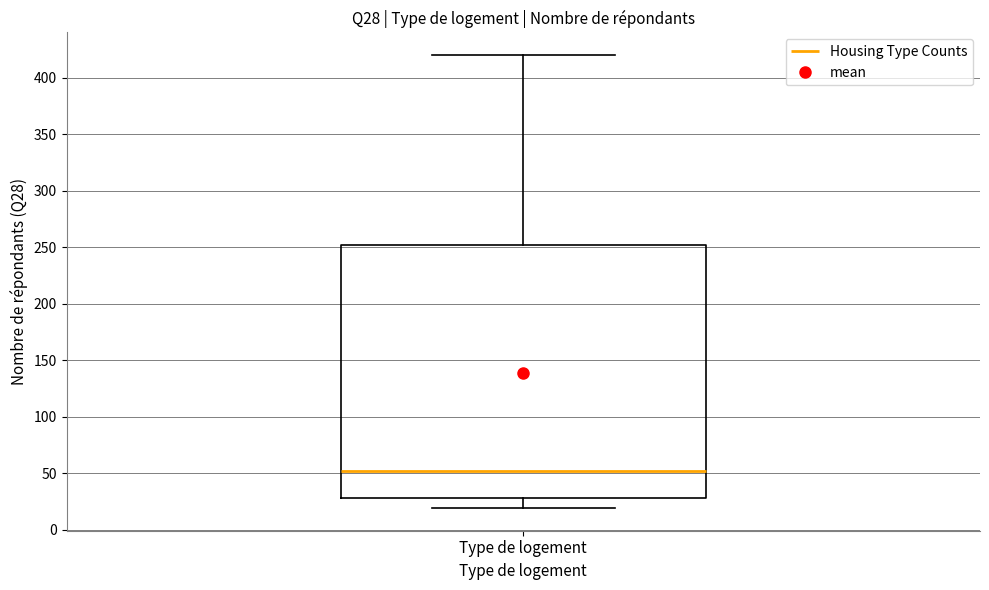

Where does the lower whisker of the box for Type de logement end on the y-axis? The values are not printed on the chart, so give them approximately, as read against the axis.

20